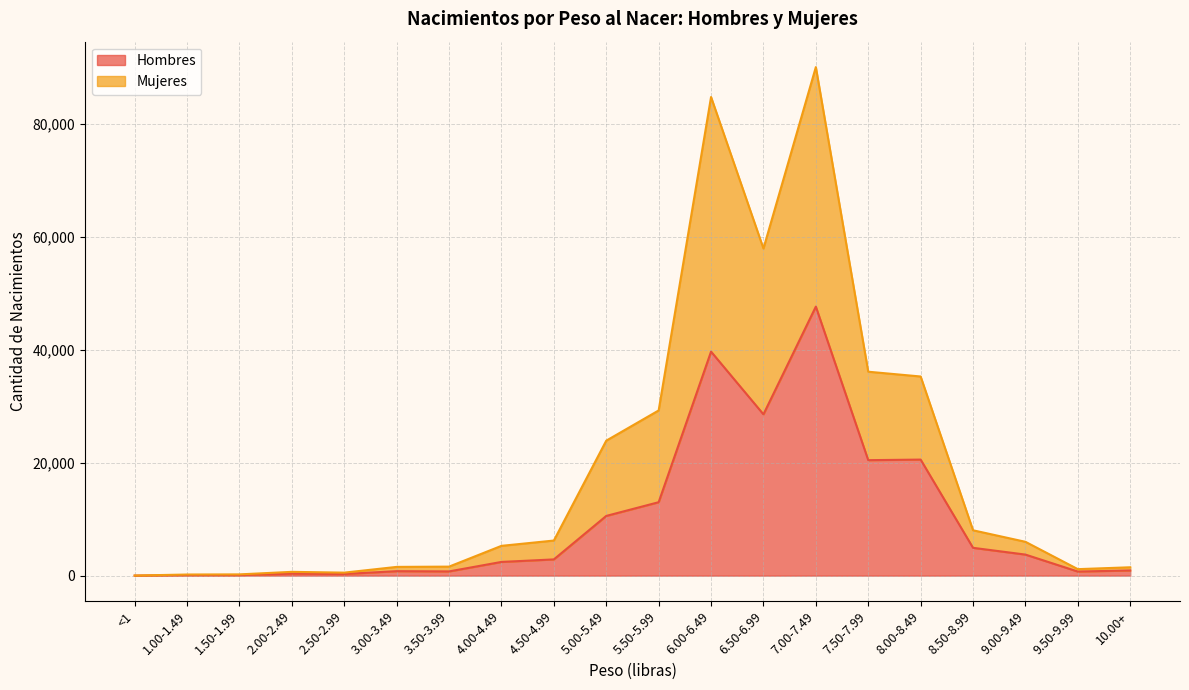

What are all the series names shown in the legend?

Hombres, Mujeres